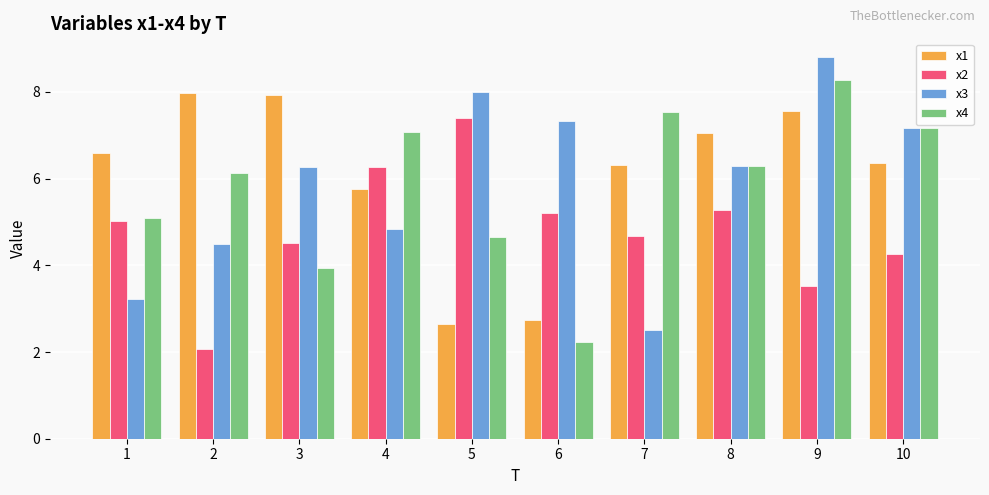

What is the minimum value for x2?

2.1